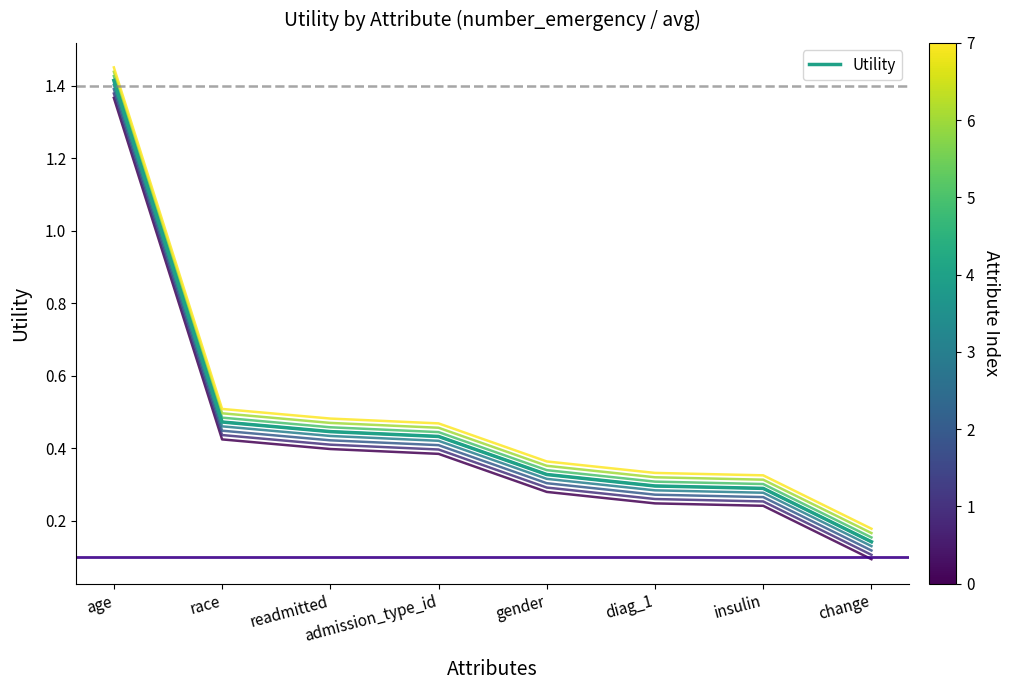

True or false: Utility has more than 0 points higher than both neighbors.

False